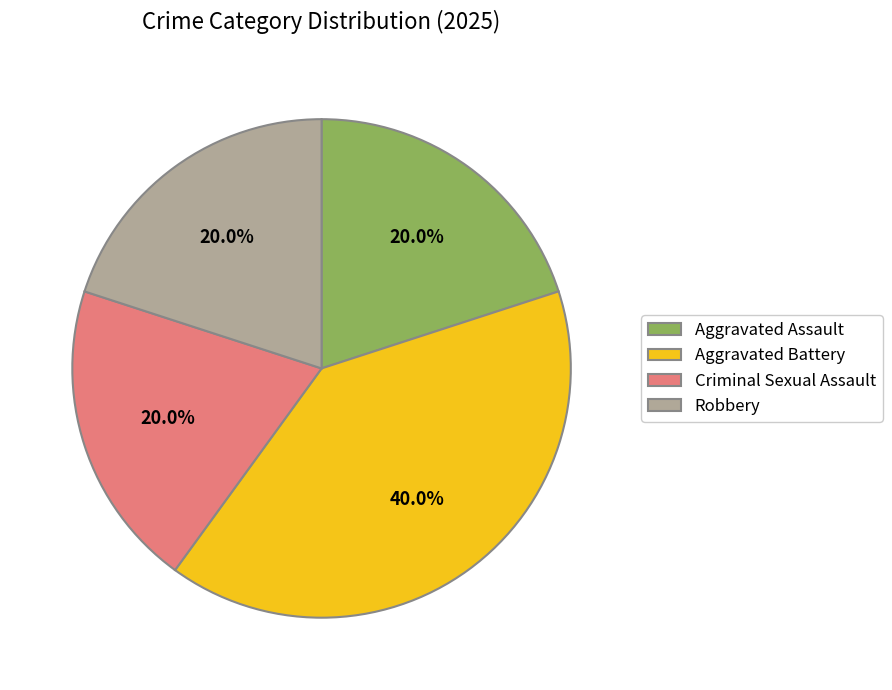

To the nearest percent, what percentage of the pie is Criminal Sexual Assault?

20%